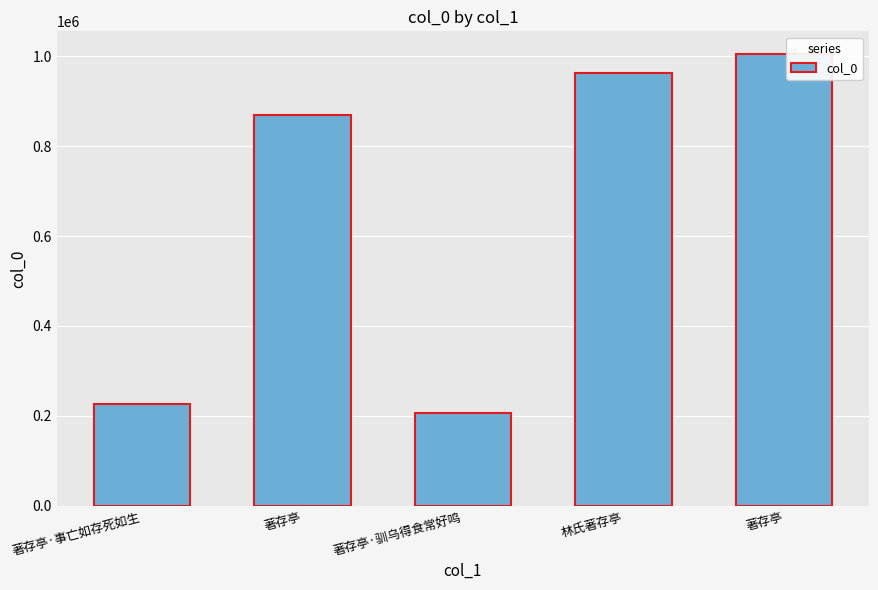

Reading right to left, transcribe all the data shown in this chart.

1004969	963297	206849	868819	225982